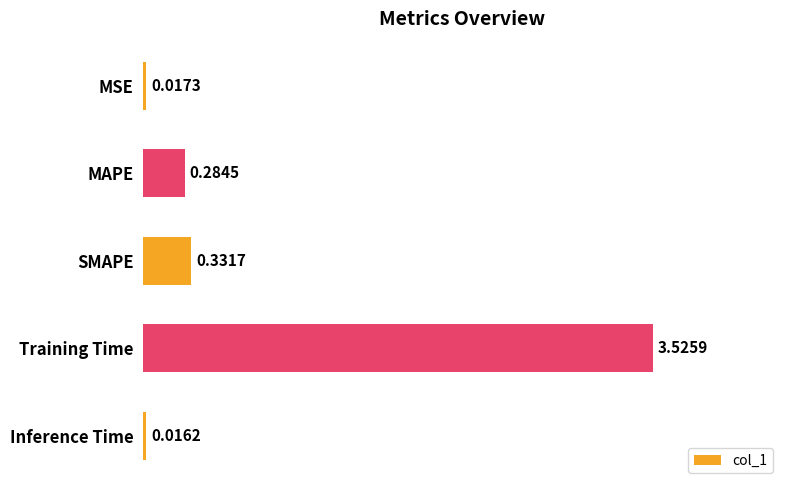

List the labels in order of value, largest first.

Training Time, SMAPE, MAPE, MSE, Inference Time